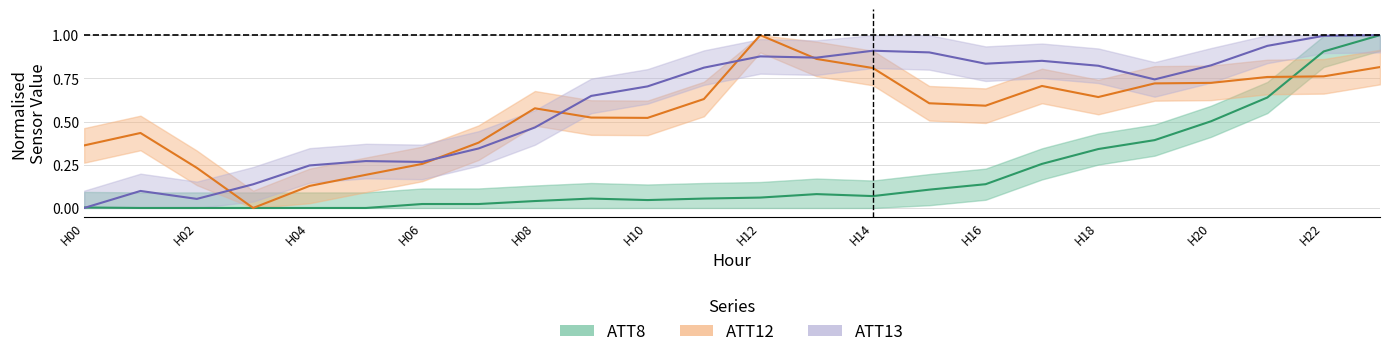

Which has a higher value, 17 or 4?

17